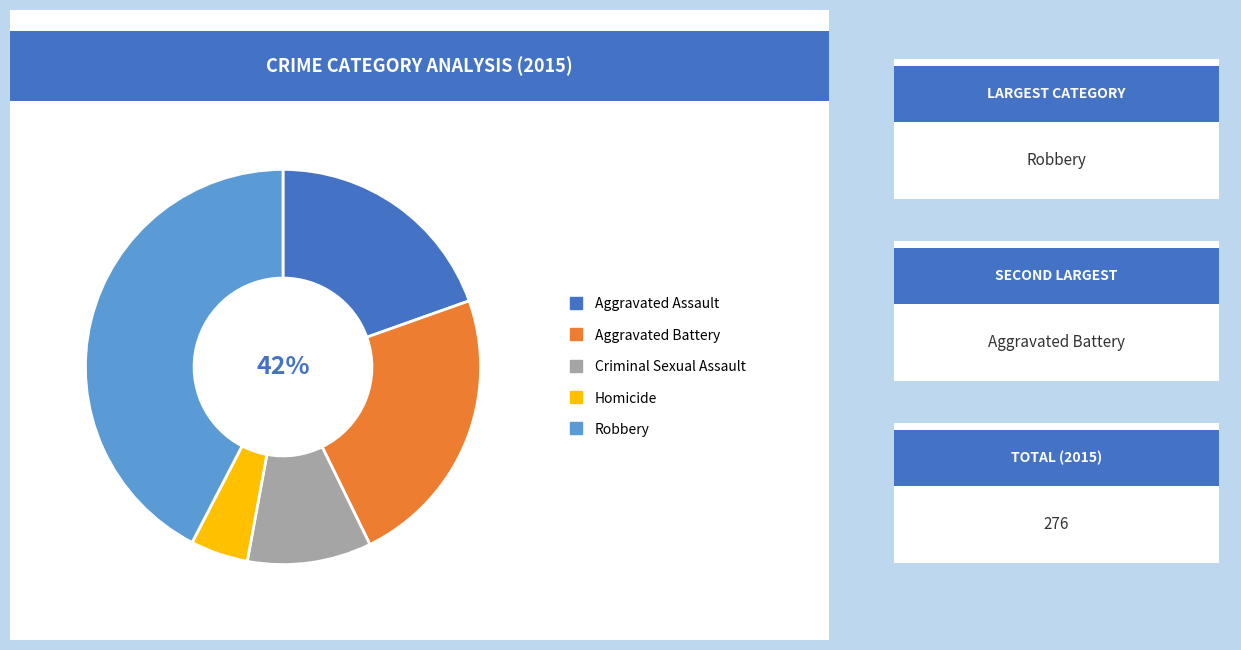

Combined, do Aggravated Battery and Homicide account for over 50%?

No